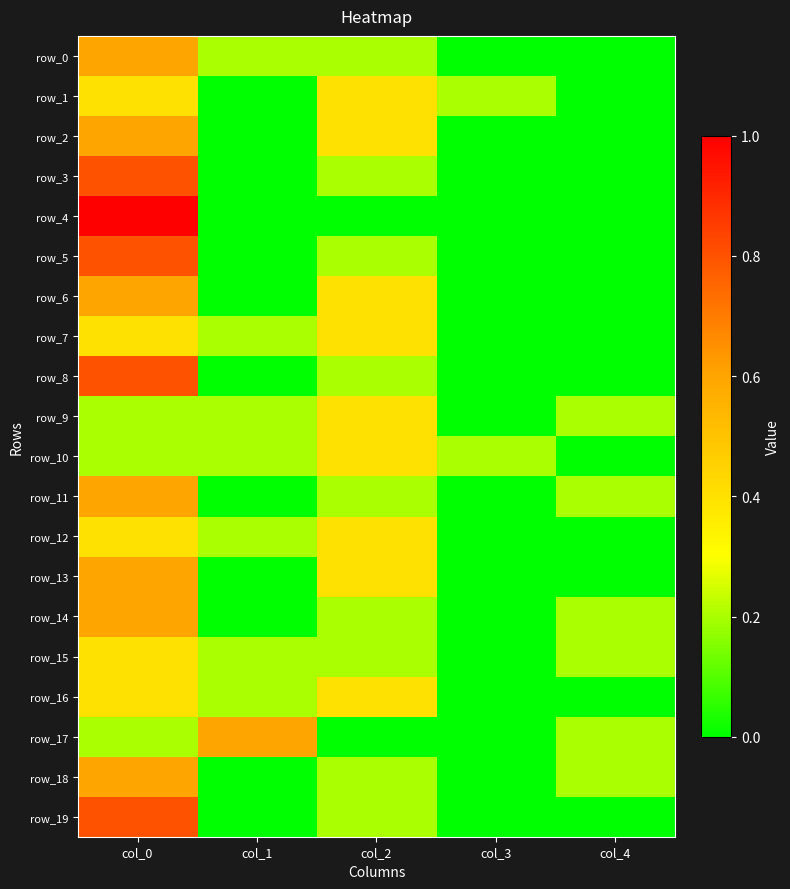

Which label corresponds to the largest value in the chart?

col_0